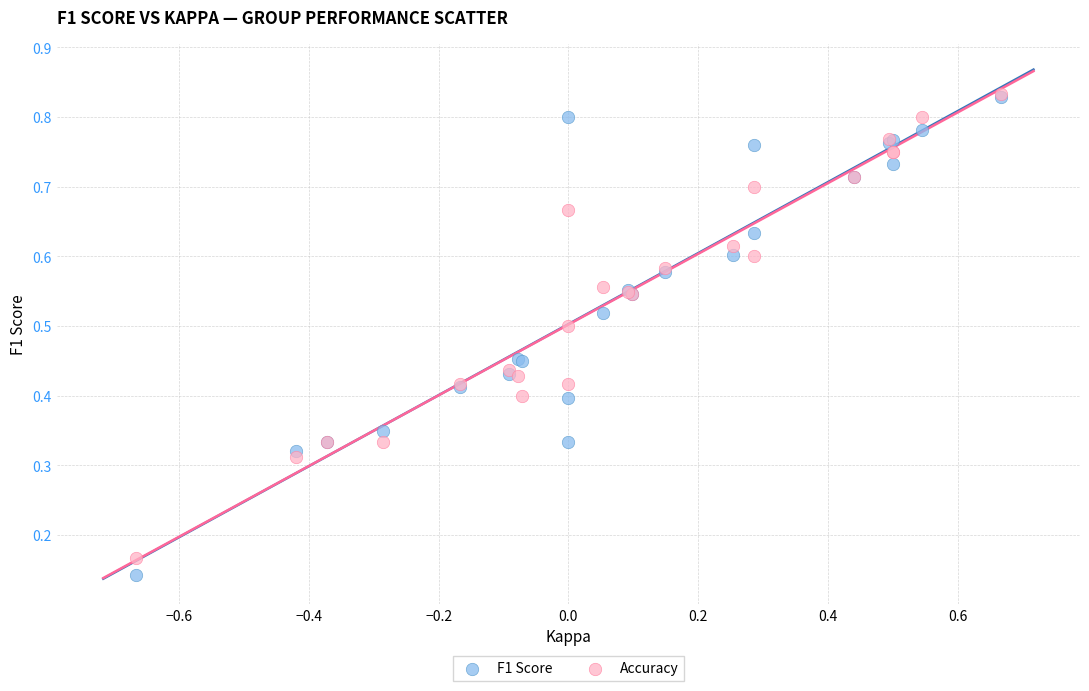

Which series contains the lowest Y value?

F1 Score